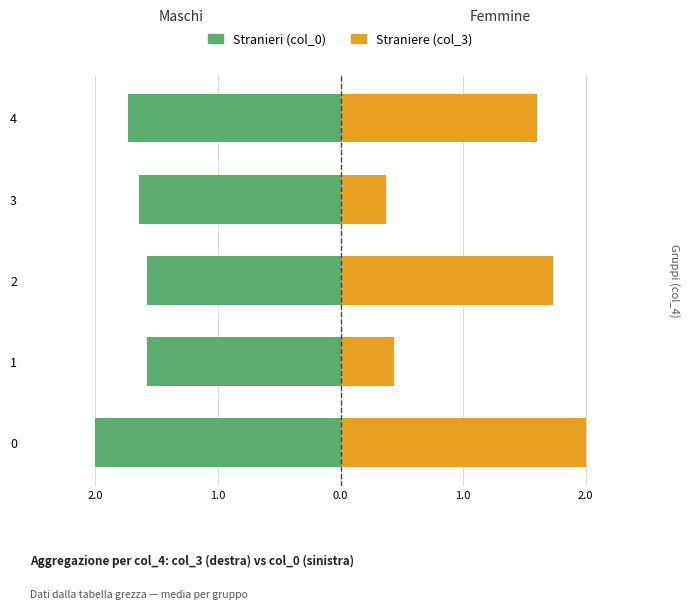

What is the smallest value displayed?

-2.0